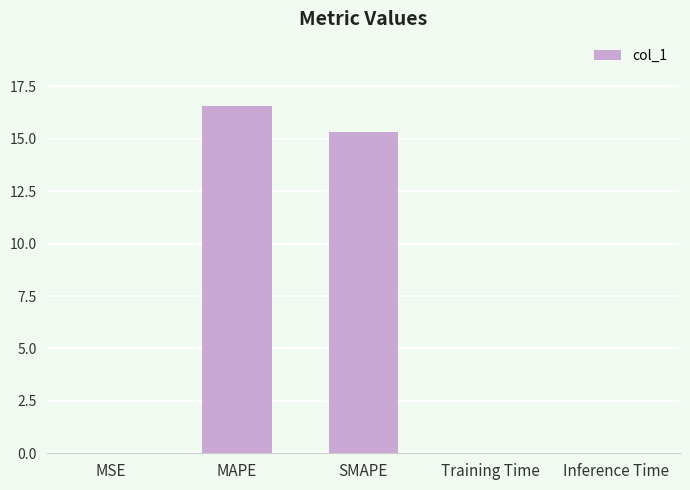

What is the sum of all values?

31.9